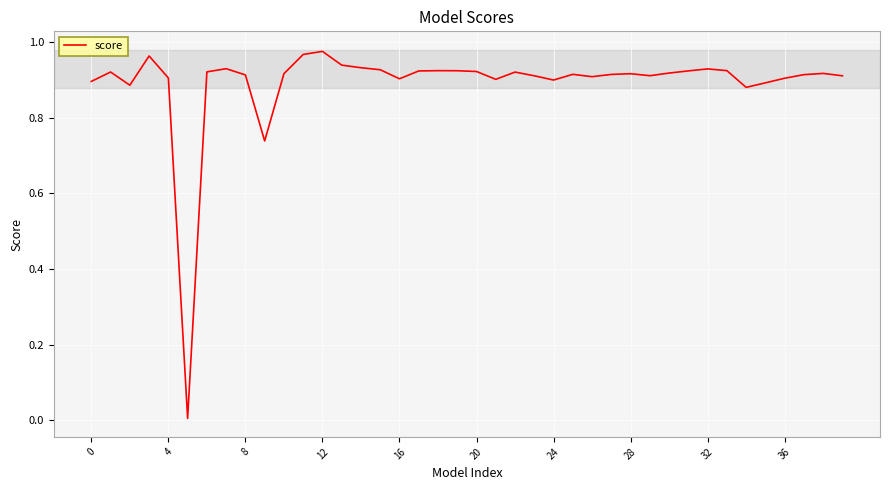

At which category does the chart reach its peak across all series?

12